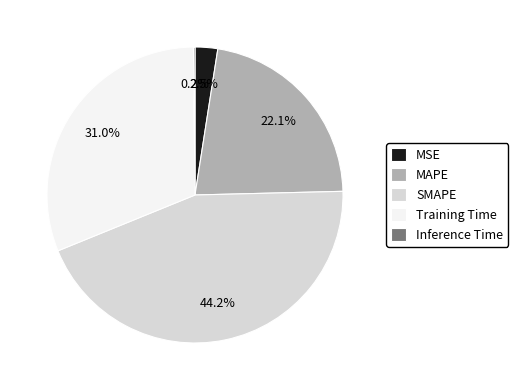

Combined, do MSE and Training Time account for over 50%?

No